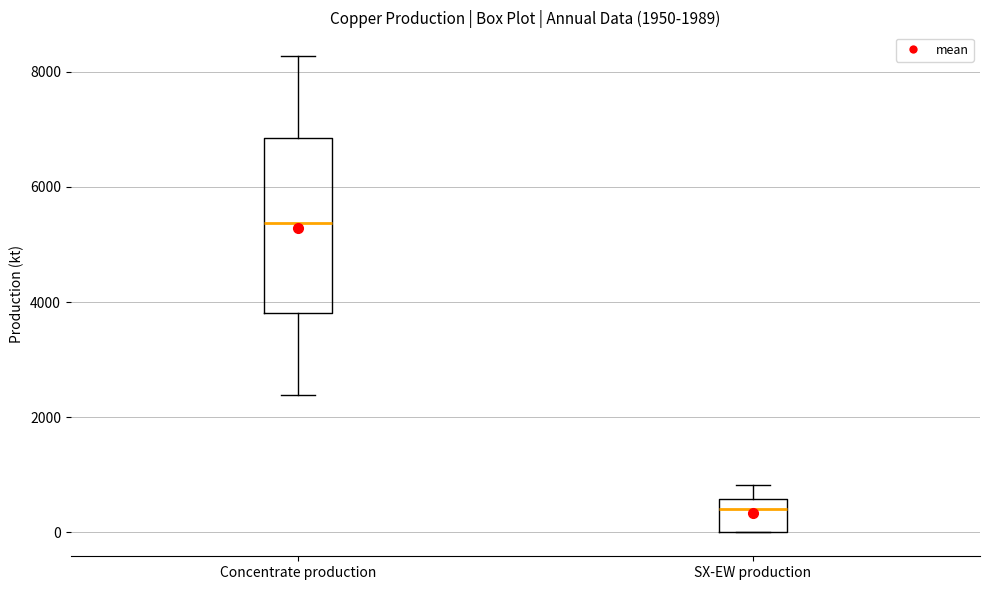

Comparing the boxes themselves (not the whiskers), which one is the tallest?

Concentrate production